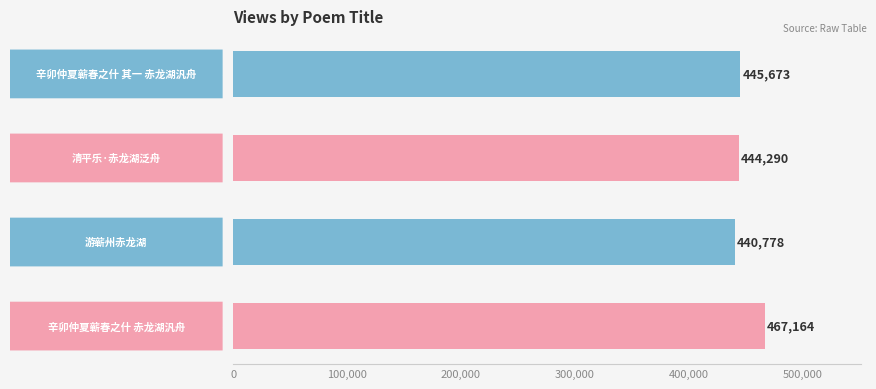

Does the chart contain any negative values?

No